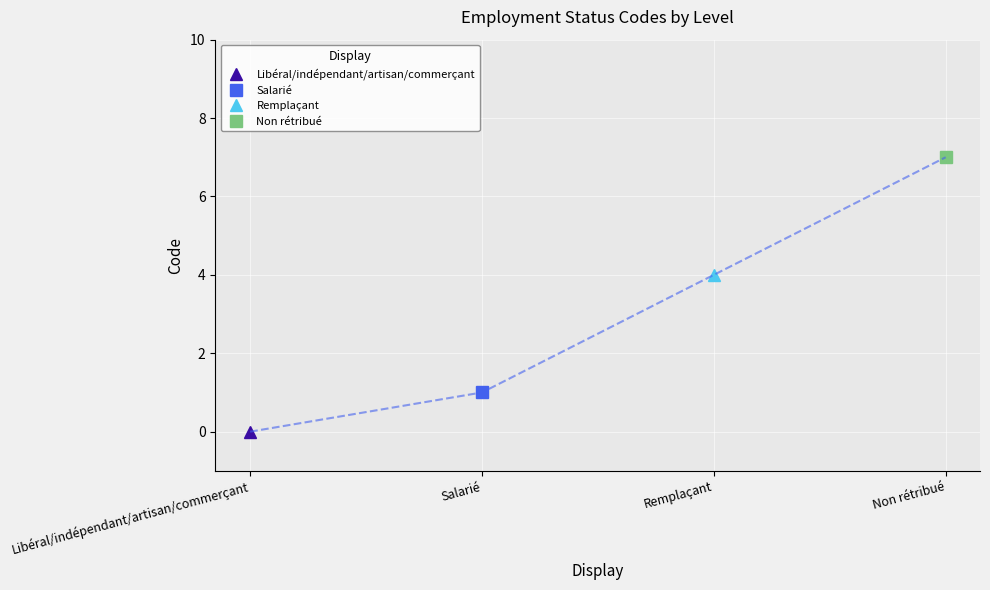

Which category has the lowest value across all series?

Libéral/indépendant/artisan/commerçant